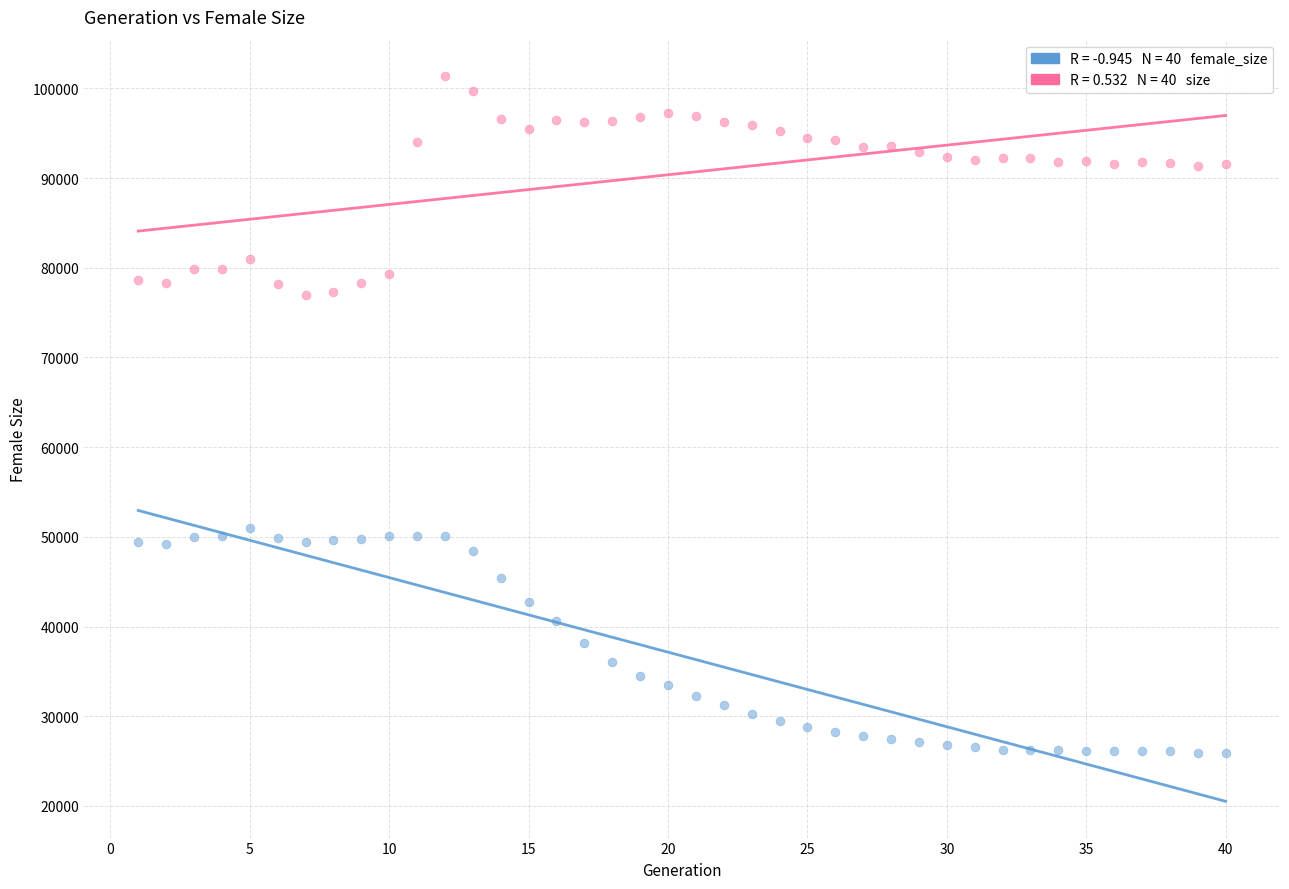

Across all data points, what is the range of Y values (max minus min)?

75553